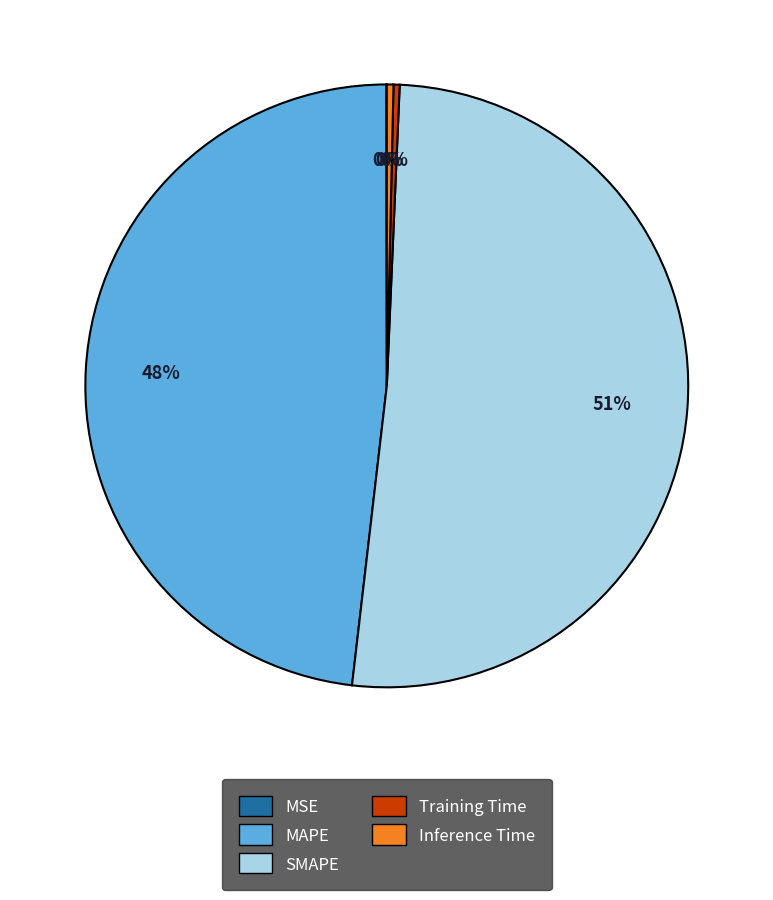

Is it true that SMAPE is 51% of the pie?

True